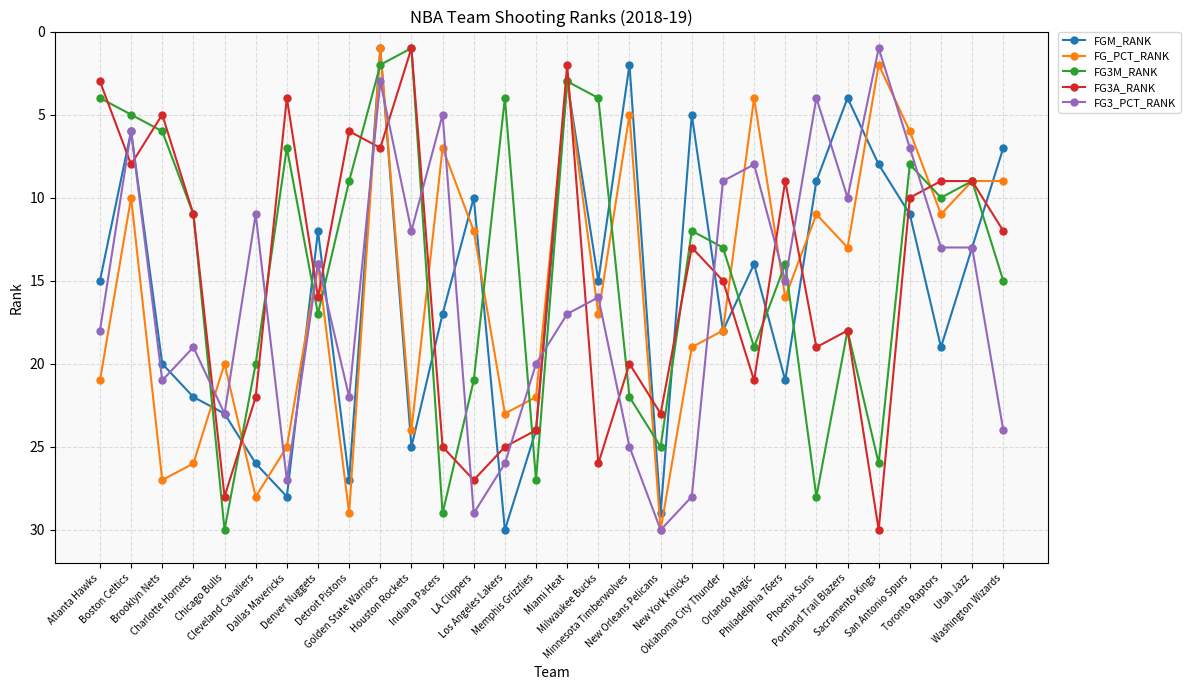

Does the chart display data point markers on the line(s)?

Yes